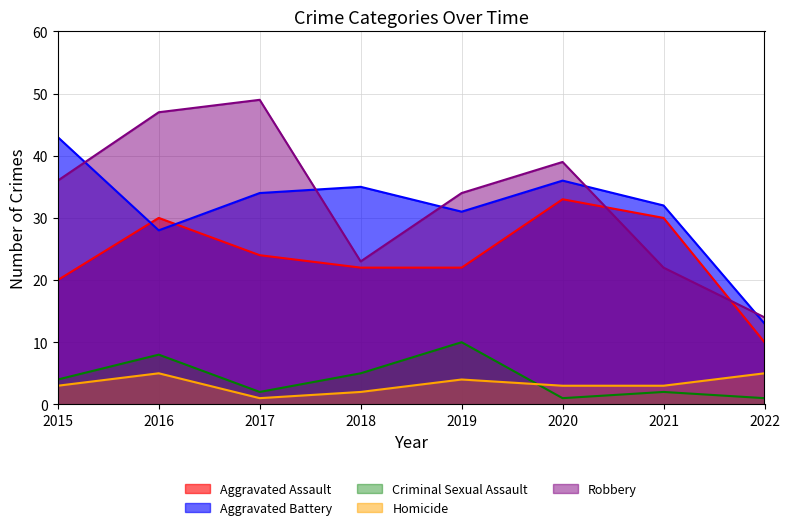

True or false: Homicide has a value of 5 at 2022.

True